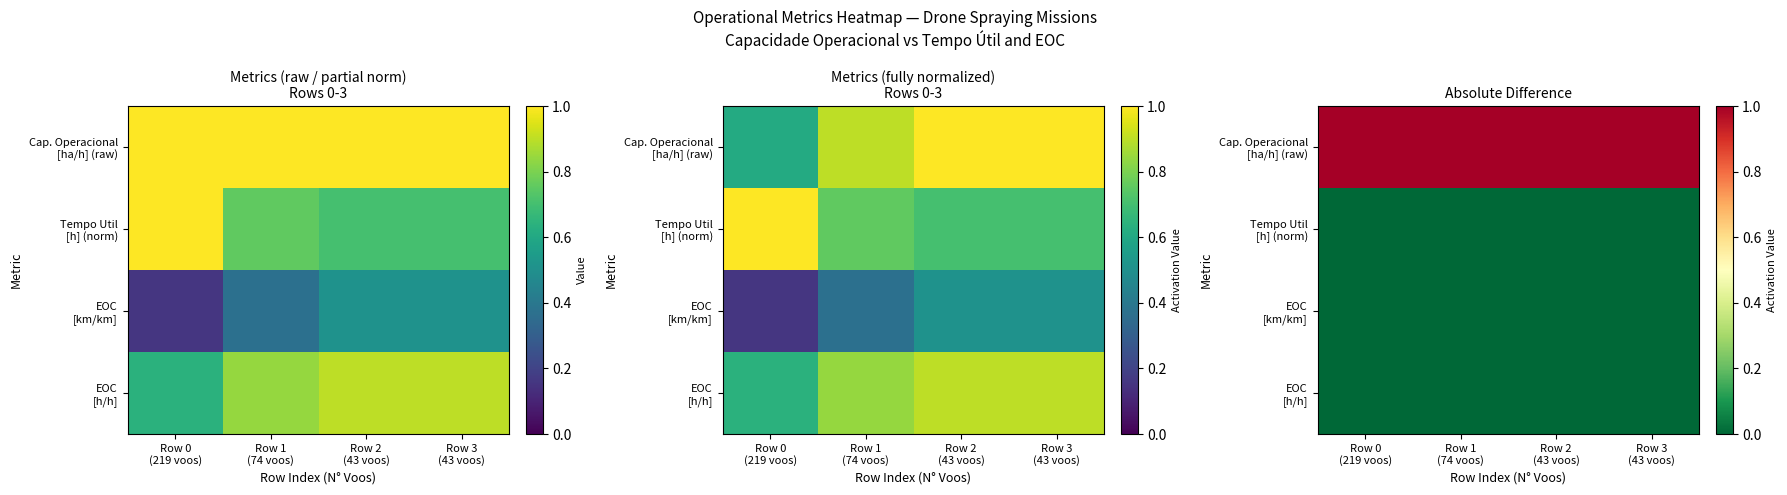

What is the difference between the highest and lowest values at Row 2
(43 voos)?

3.8